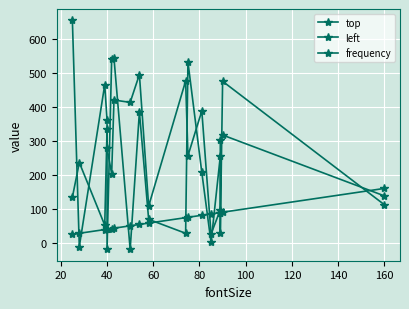

How many negative values does the left series have?

3